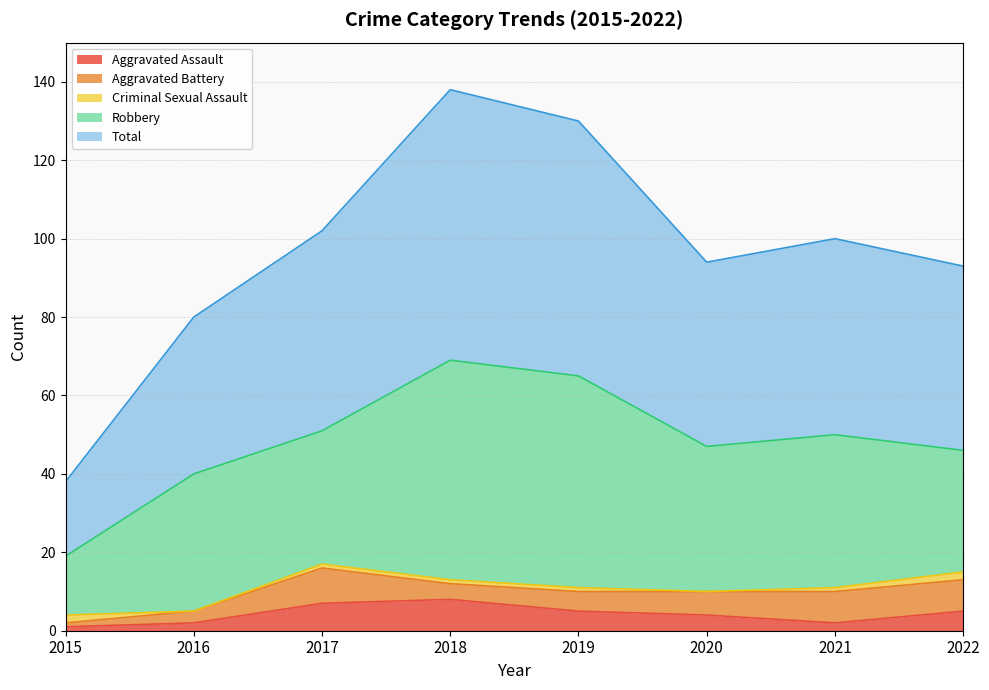

What are all the series names shown in the legend?

Aggravated Assault, Aggravated Battery, Criminal Sexual Assault, Robbery, Total